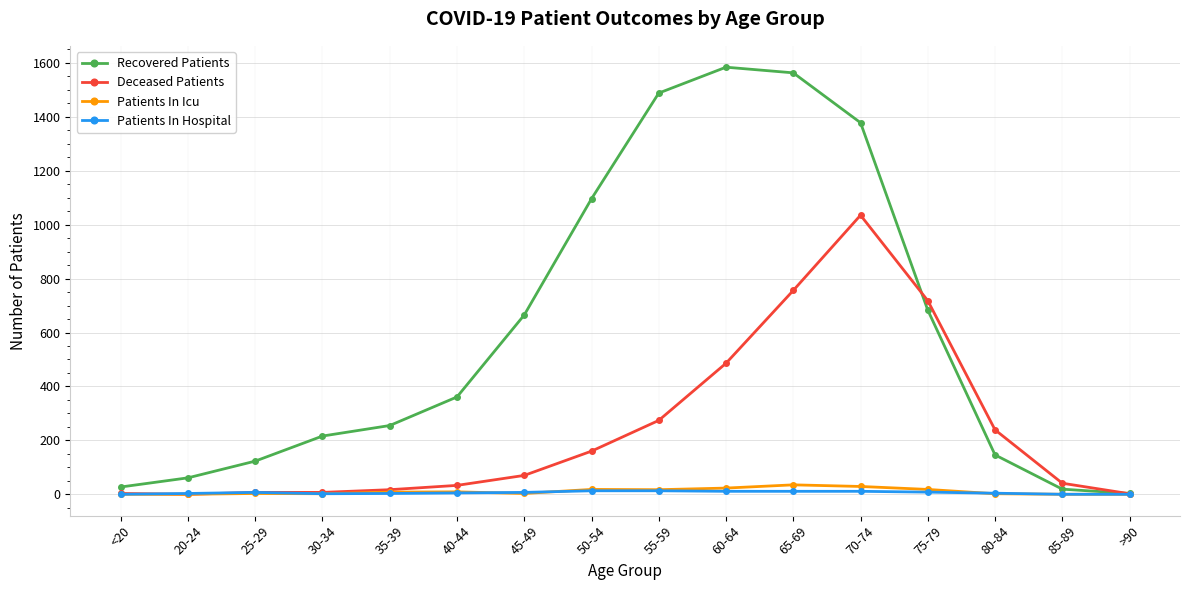

At which label is Deceased Patients closest to 517?

60-64